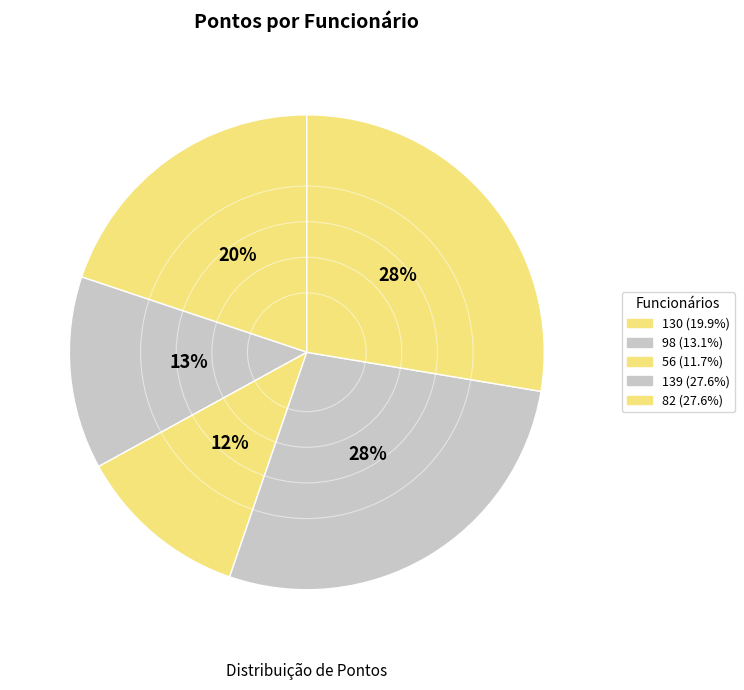

Which slice is the largest?

139